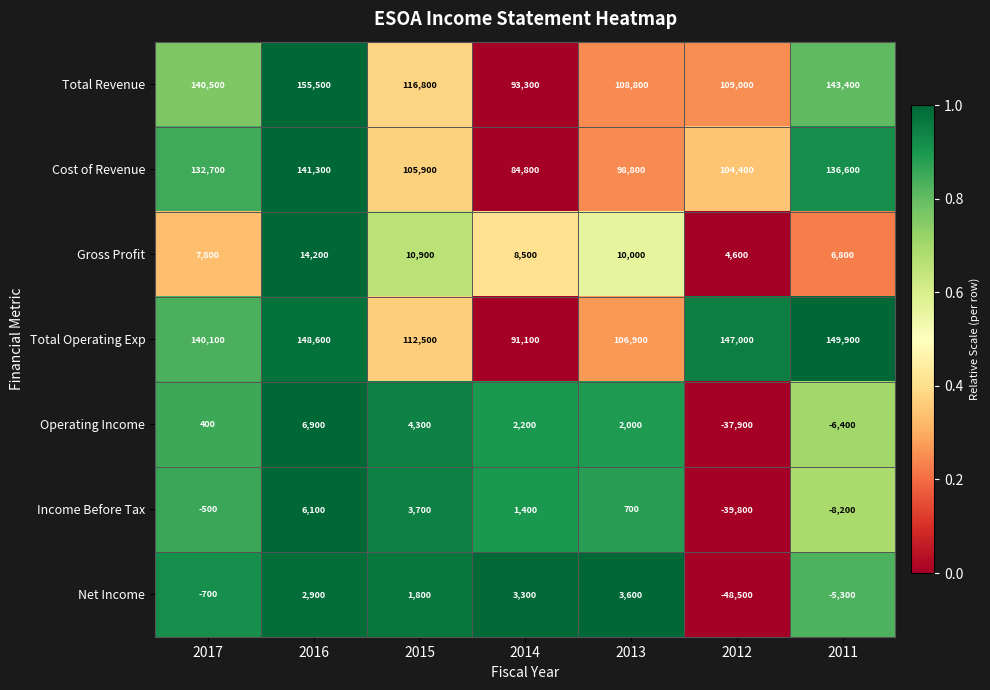

At how many categories does at least one series exceed 0?

7